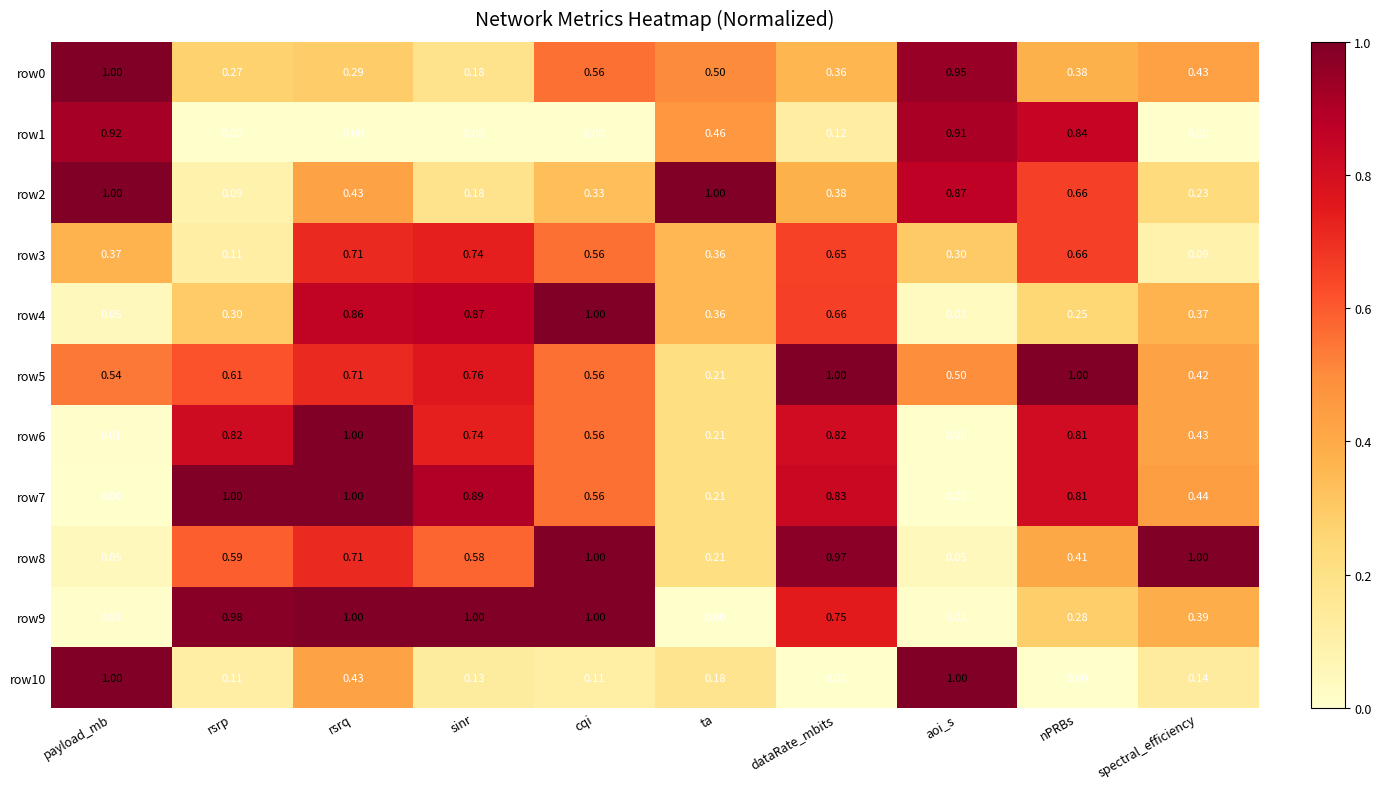

Is the value of row10 at rsrq greater than the value of row0 at sinr?

Yes